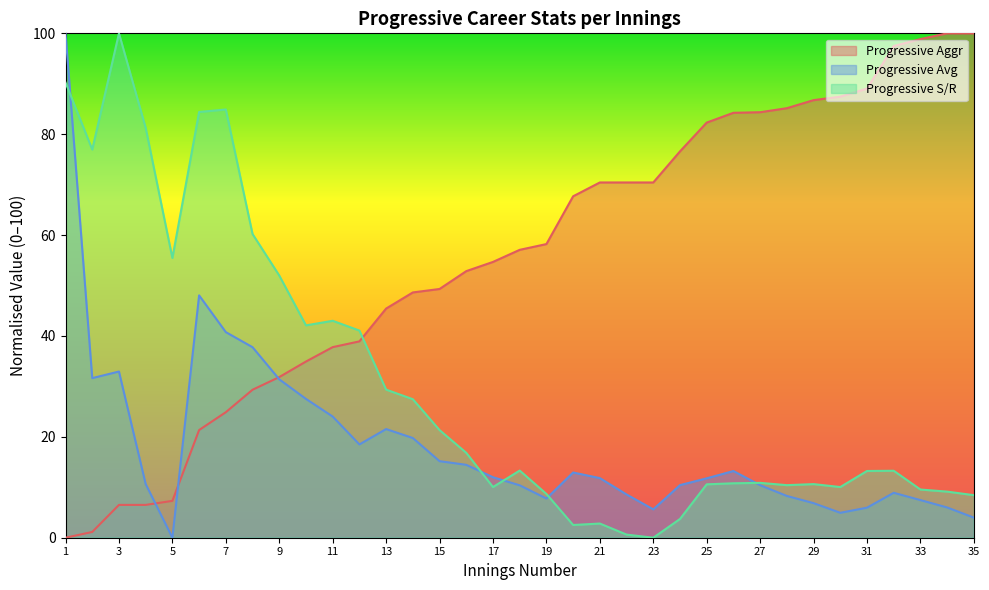

The Progressive Aggr series shows 98.9 at 33. True or false?

True